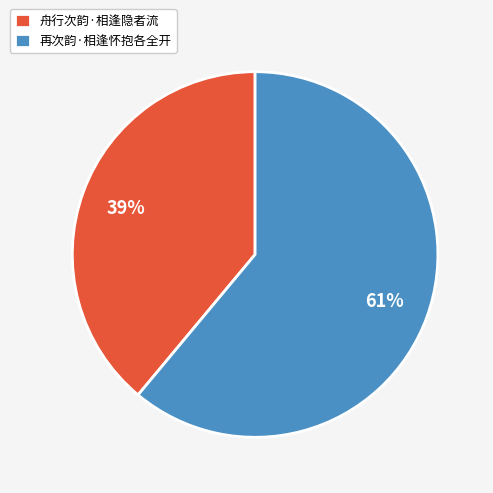

Which has a higher value, 舟行次韵·相逢隐者流 or 再次韵·相逢怀抱各全开?

再次韵·相逢怀抱各全开